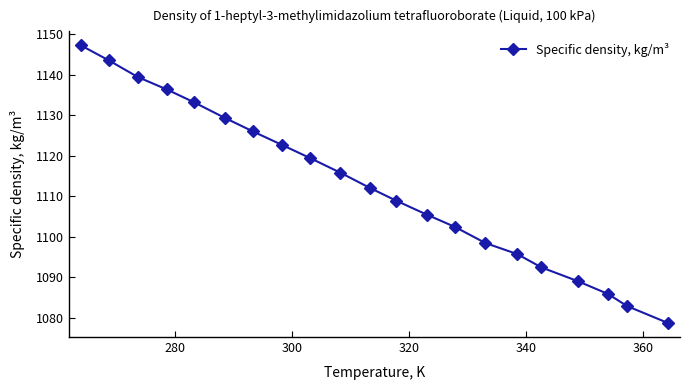

What is the greatest value displayed?

1147.3